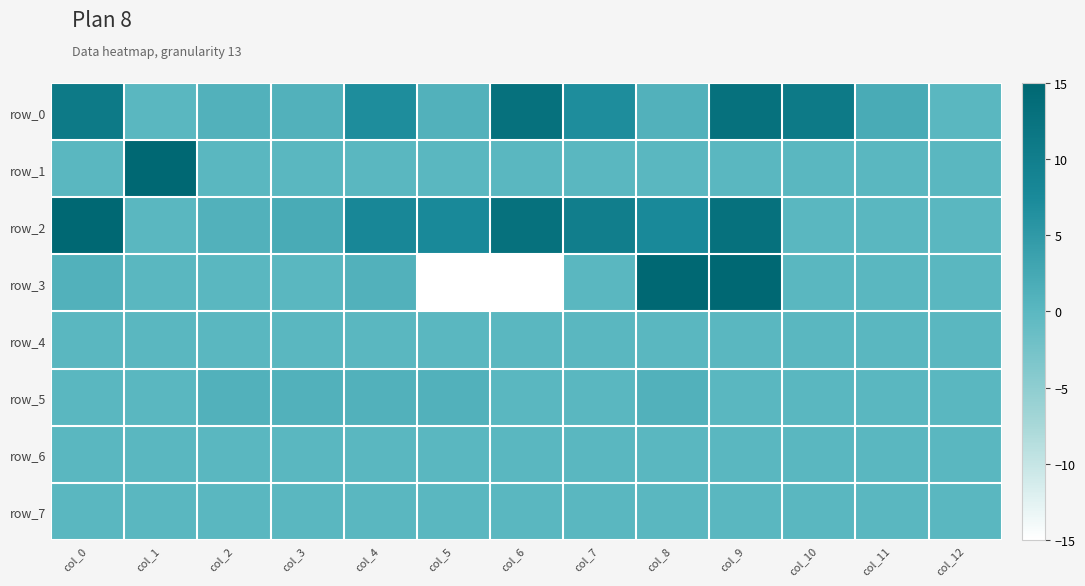

How many data points does each series have?

13